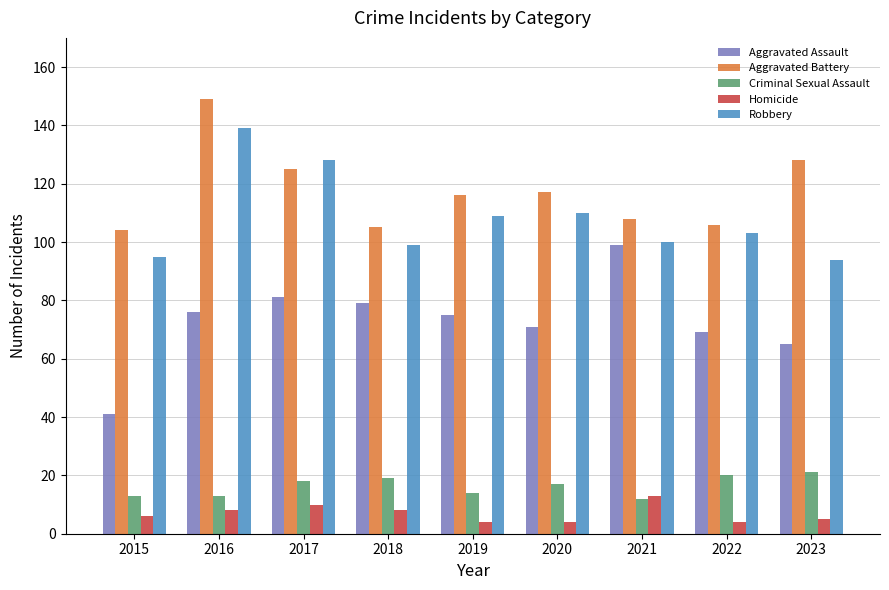

What is the value of the Aggravated Battery bar at the 3rd from the left?

125